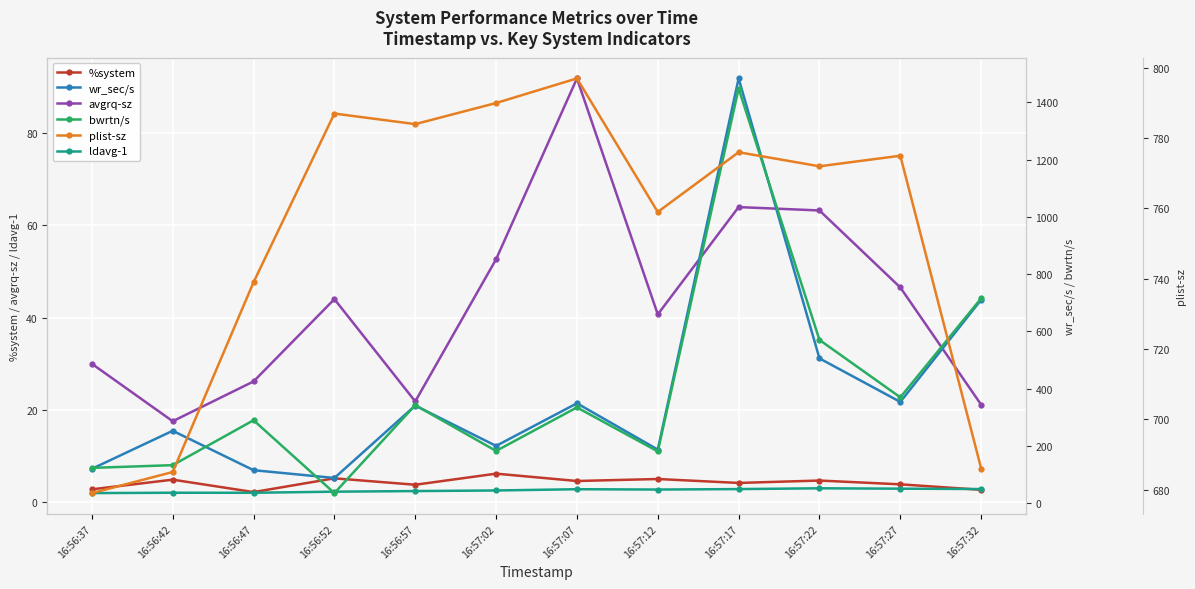

At which label does wr_sec/s reach its minimum?

16:56:52